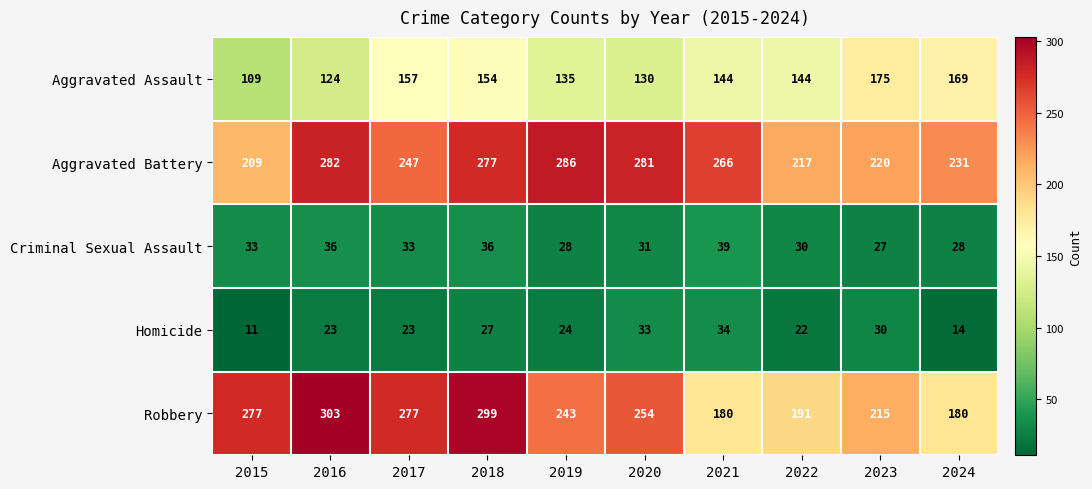

At which category is the sum across all series the highest?

2018